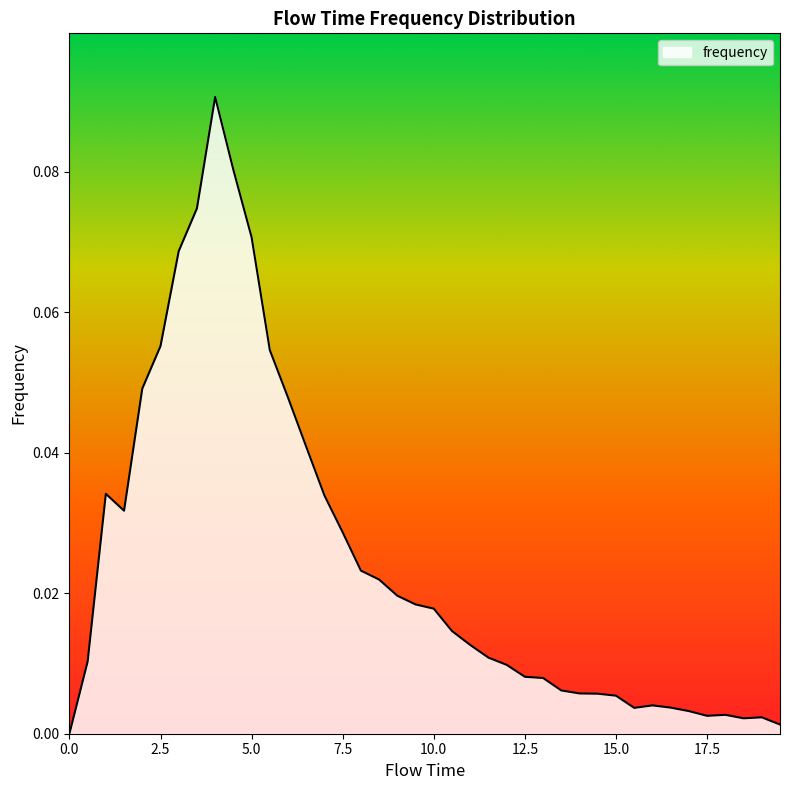

How many lines are shown in the chart?

1